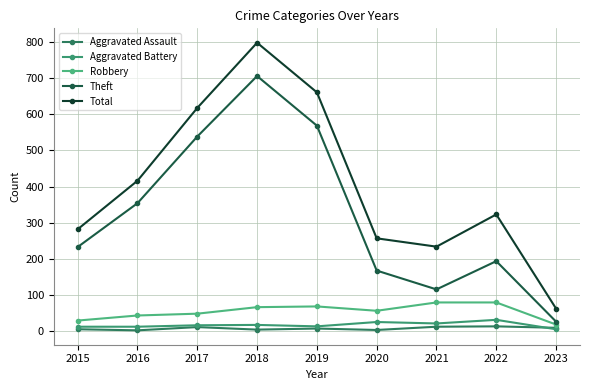

How many distinct data groups are displayed?

5